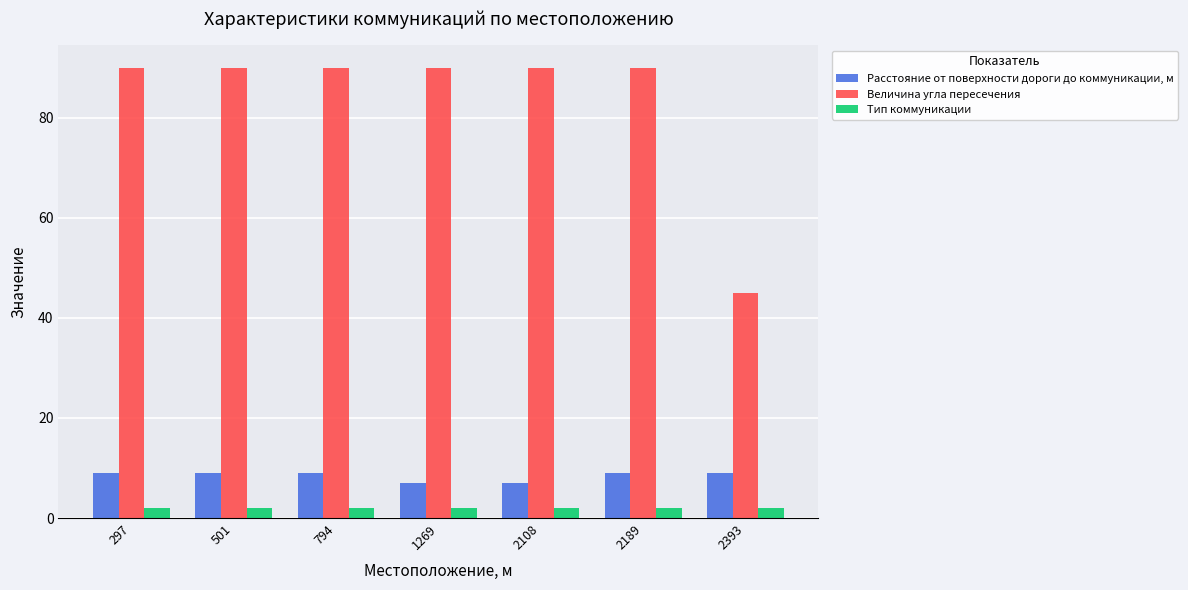

At 2189, list the series in order from smallest to largest.

Тип коммуникации, Расстояние от поверхности дороги до коммуникации, м, Величина угла пересечения